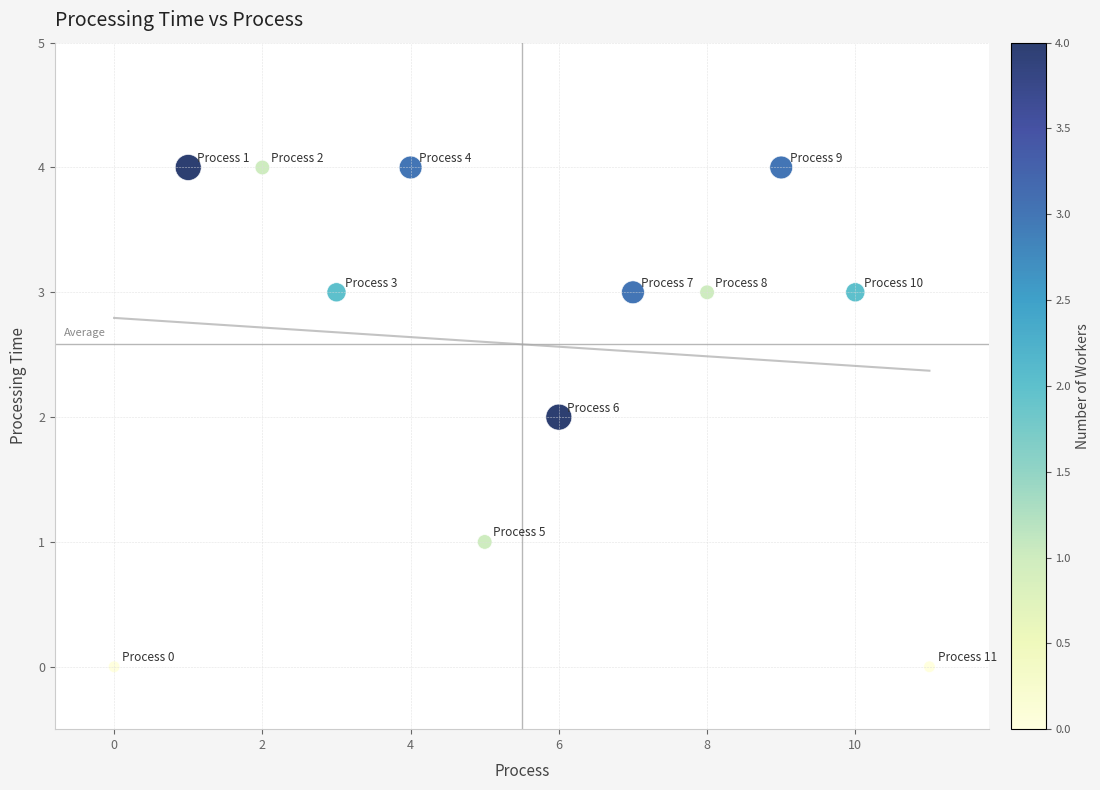

What is the range of Y values (max minus min)?

4